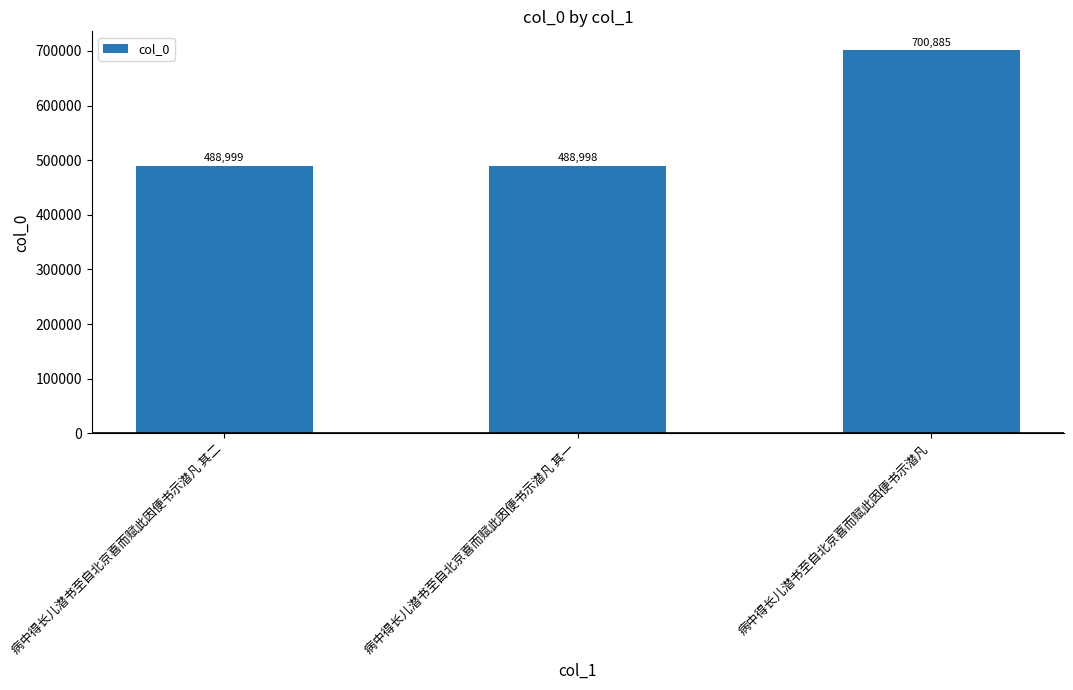

What is the difference between the maximum and minimum values?

211887